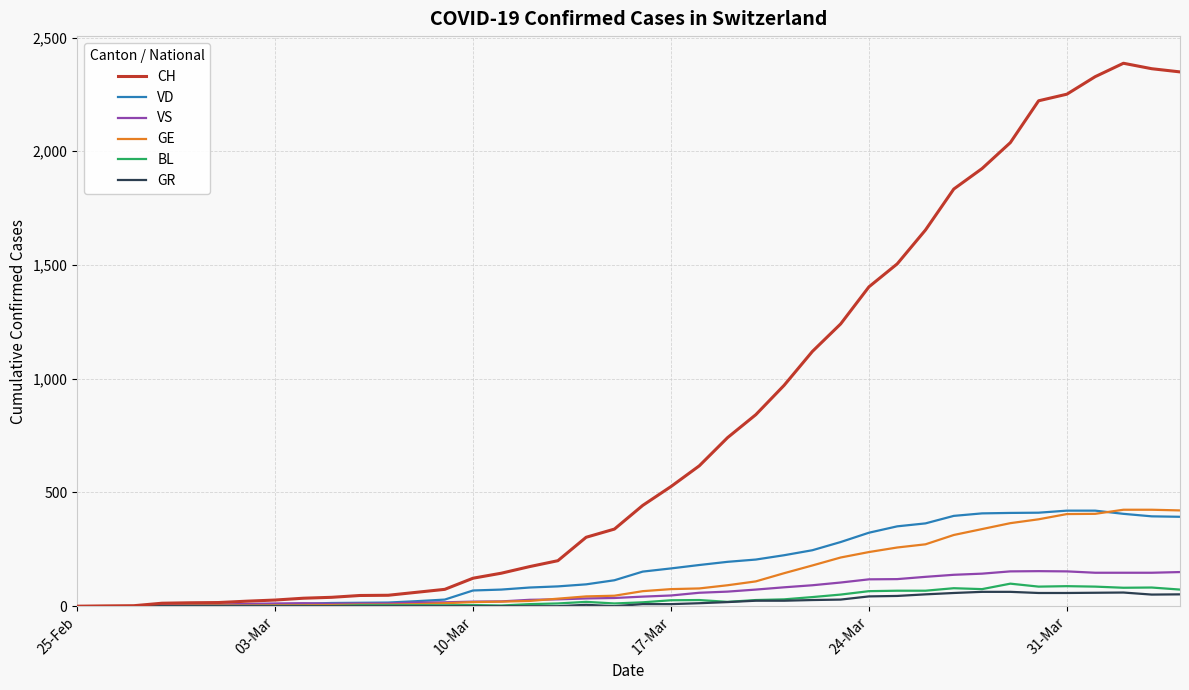

What are all the series names shown in the legend?

CH, VD, VS, GE, BL, GR